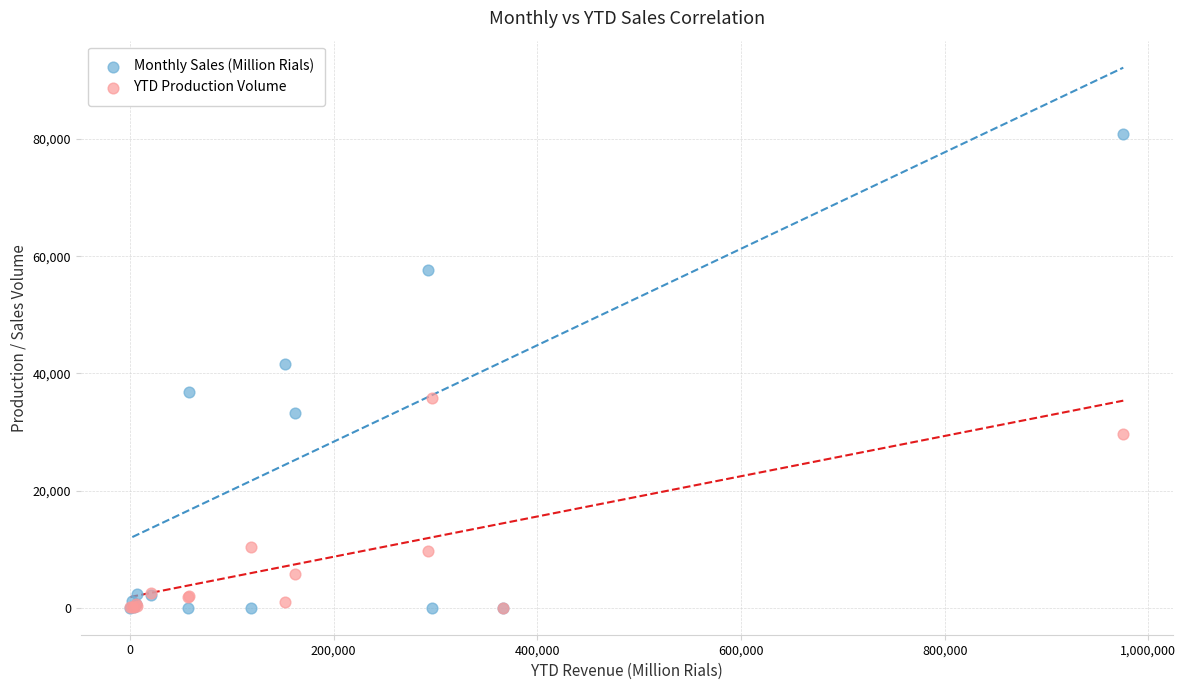

Which series has the widest spread of Y values?

Monthly Sales (Million Rials)